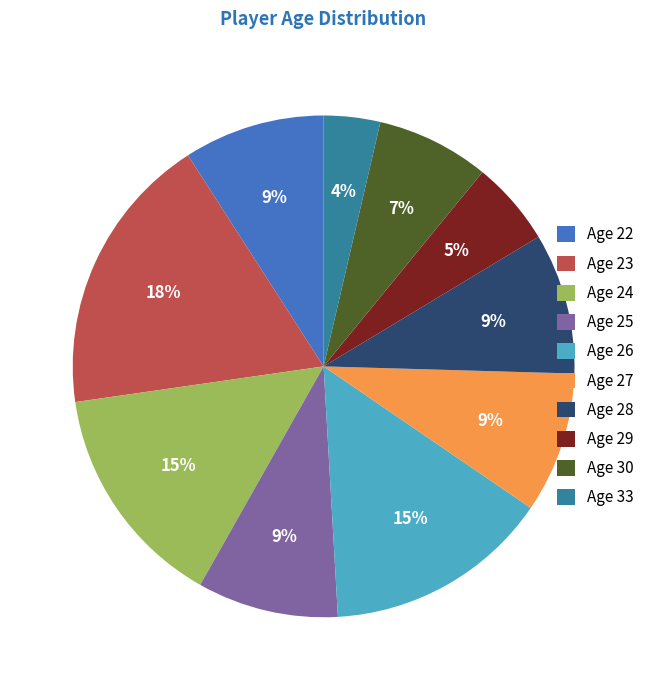

Approximately how many times larger is the value at Age 27 compared to Age 23?

0.5